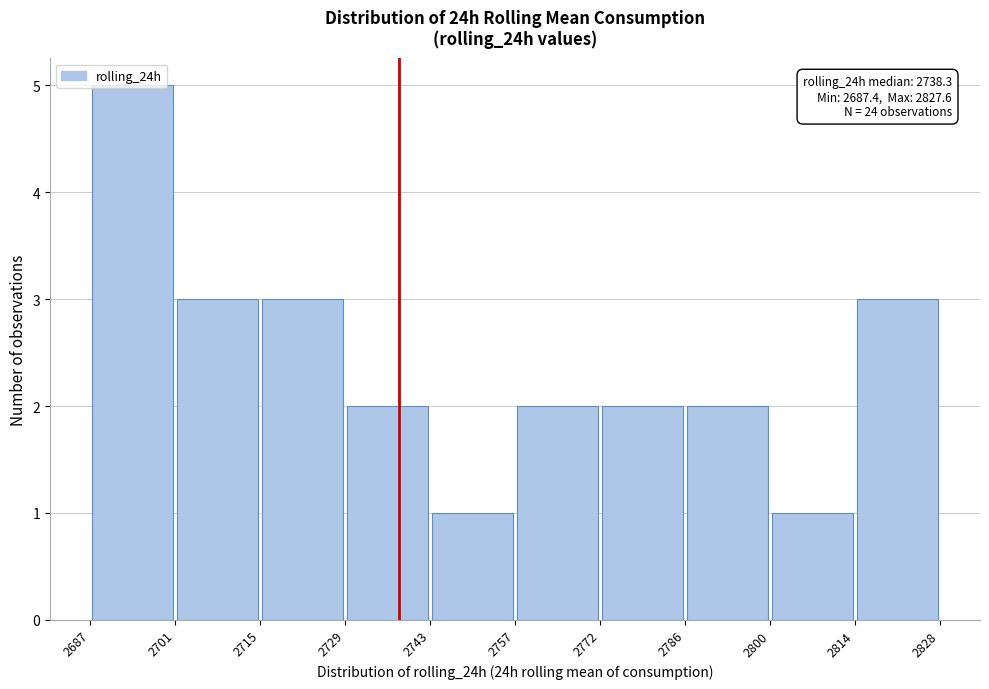

Over which range of the x-axis is the bar tallest?

2687 to 2701